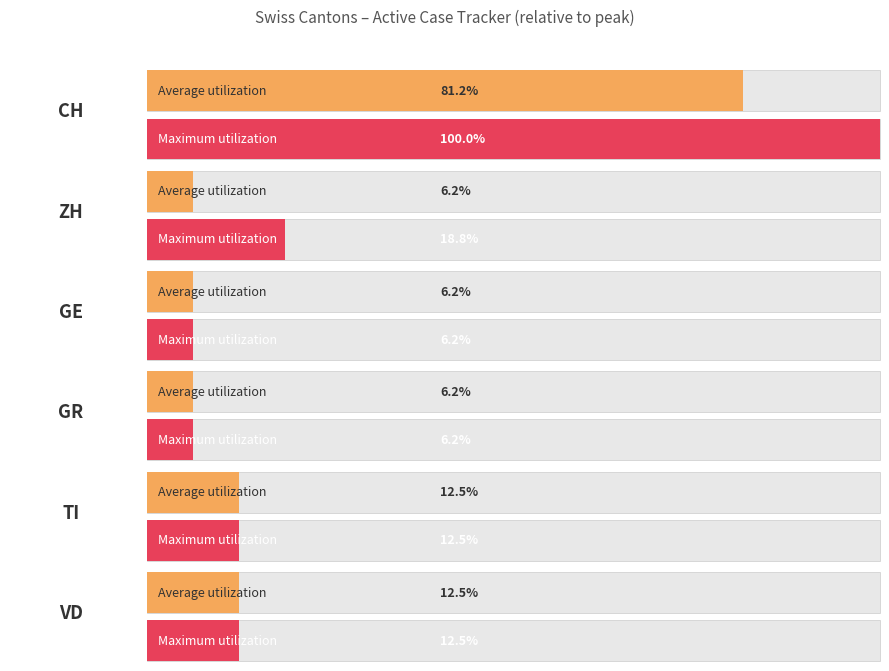

Are the bars grouped side by side (vs. stacked)?

Yes